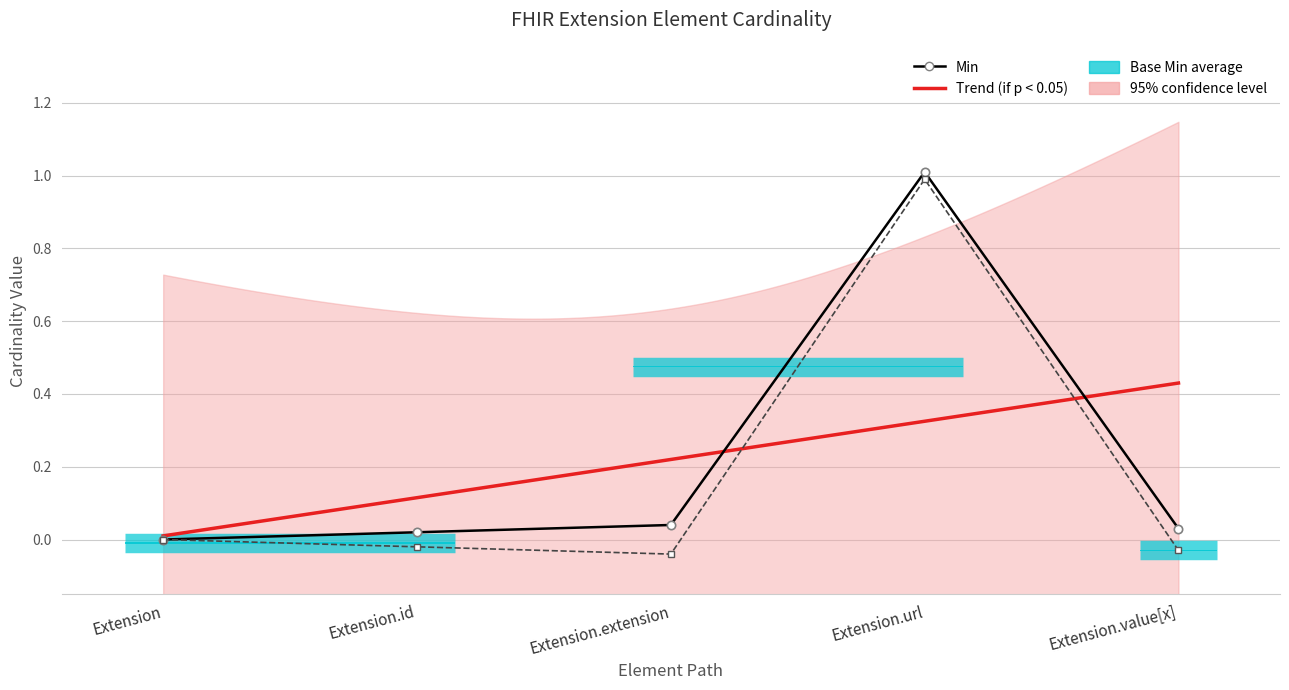

What is the label of the 1st point from the right?

Extension.value[x]